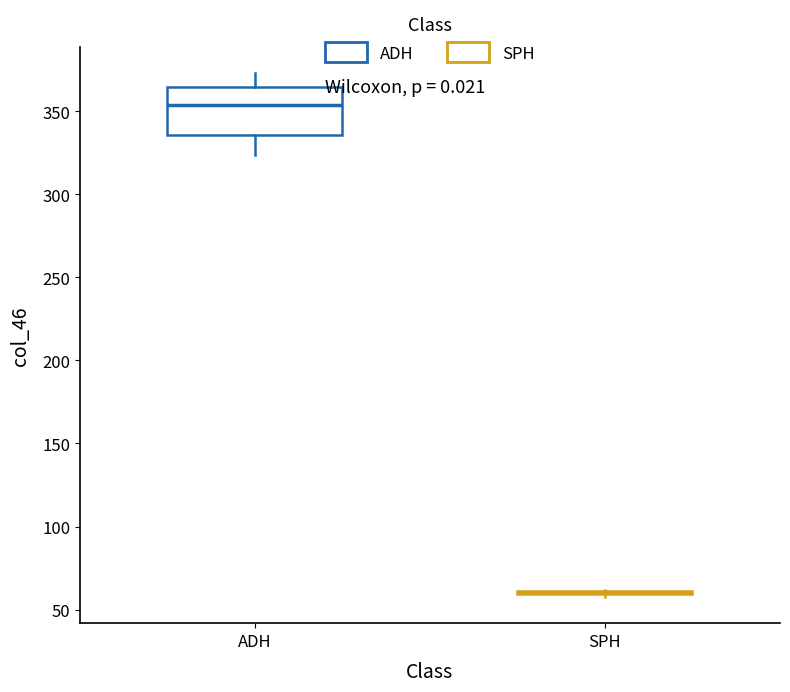

Reading left to right, transcribe this box plot: for each box, give where its median line is, the range the box spans, and where its two whiskers end, as read against the y-axis. The values are not printed on the chart, so give them approximately, as read against the axis.

ADH: median 355, box 335 to 365, whiskers 325 to 375
SPH: box collapsed to a line at 60, whiskers 60 to 60